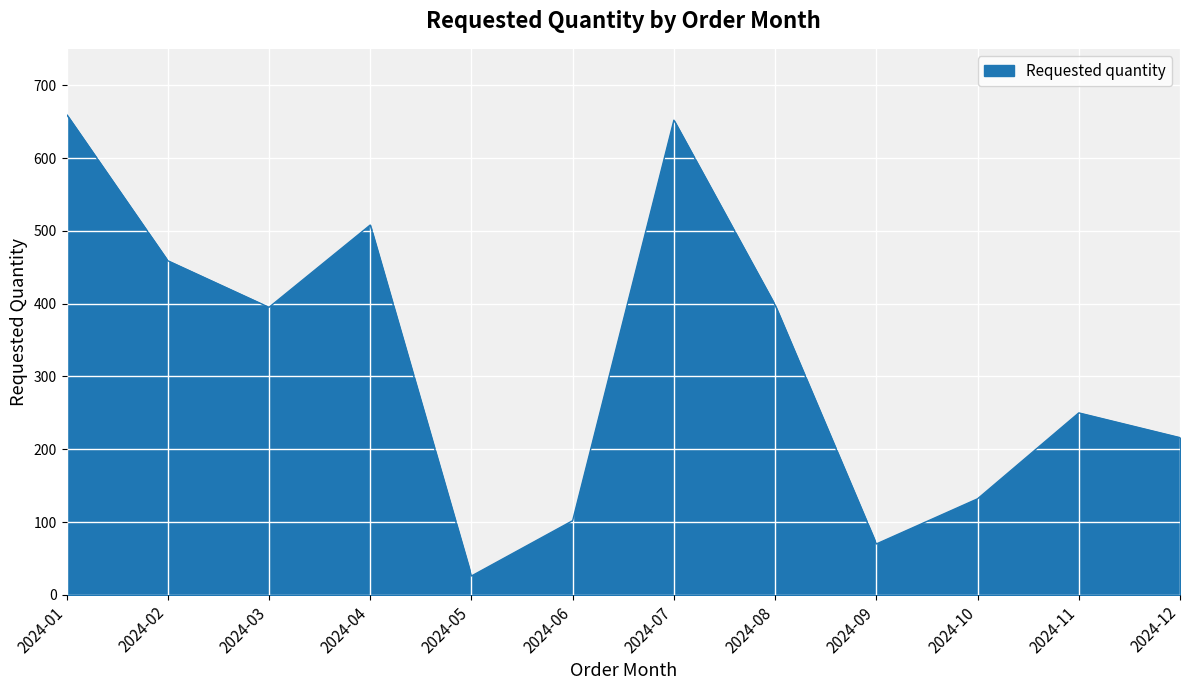

The value at 2024-12 is 216. True or false?

True